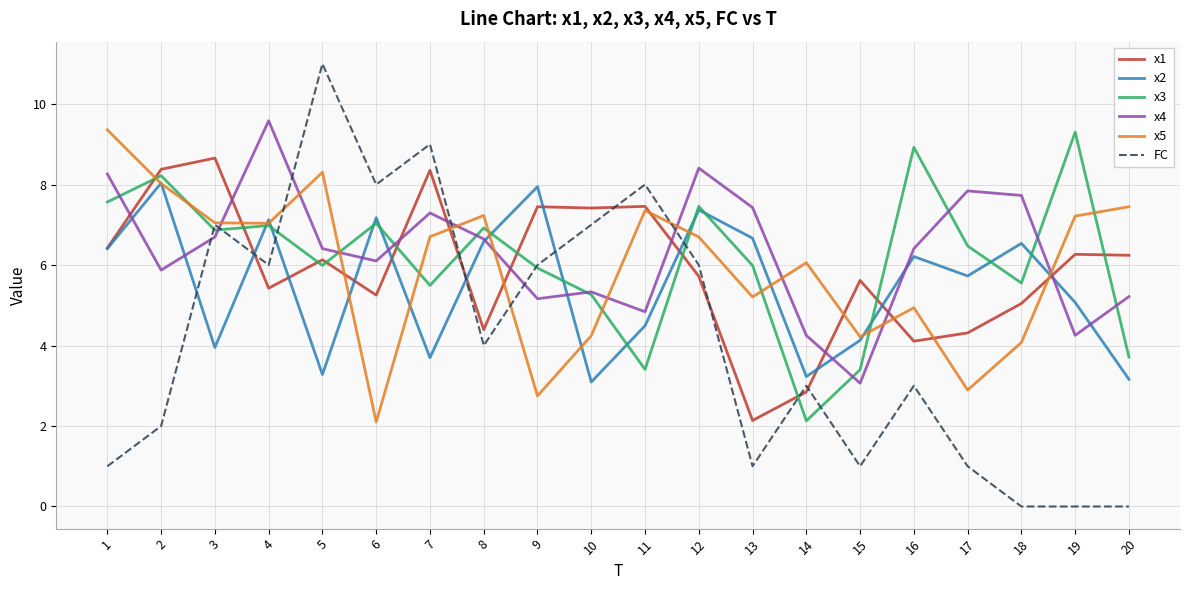

What is the total value across all series at 15?

21.4